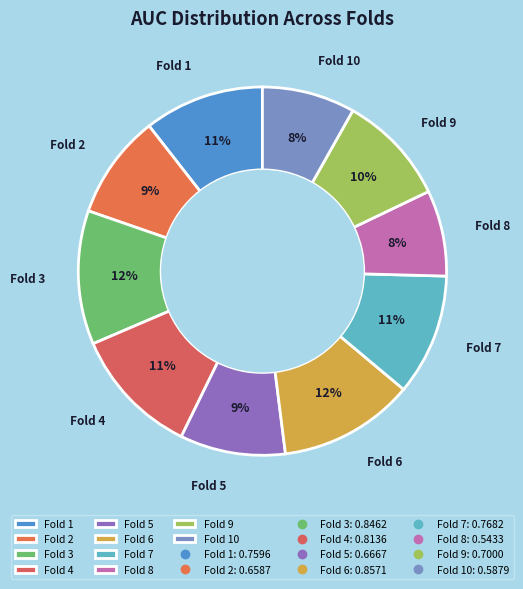

Combined, do Fold 7 and Fold 10 account for over 50%?

No